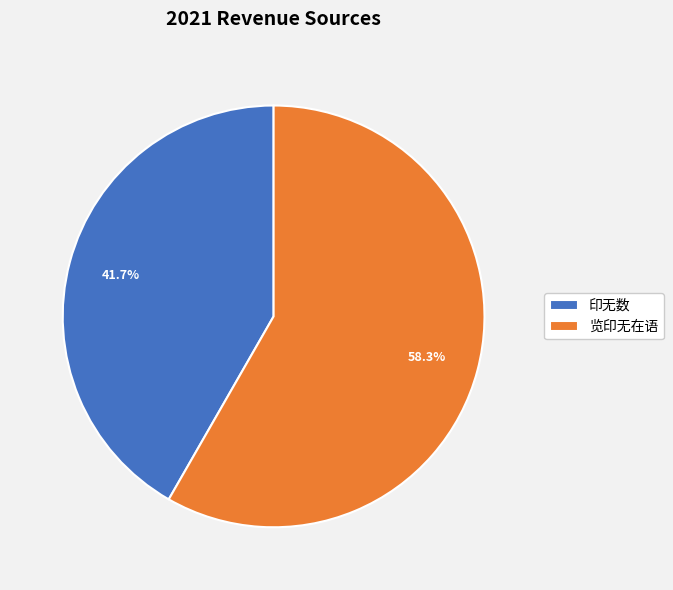

Approximately how many times larger is the value at 览印无在语 compared to 印无数?

1.4